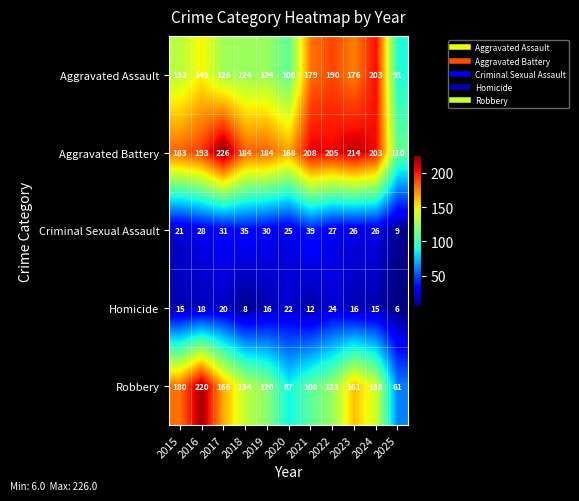

At which category does the chart reach its minimum across all series?

2025